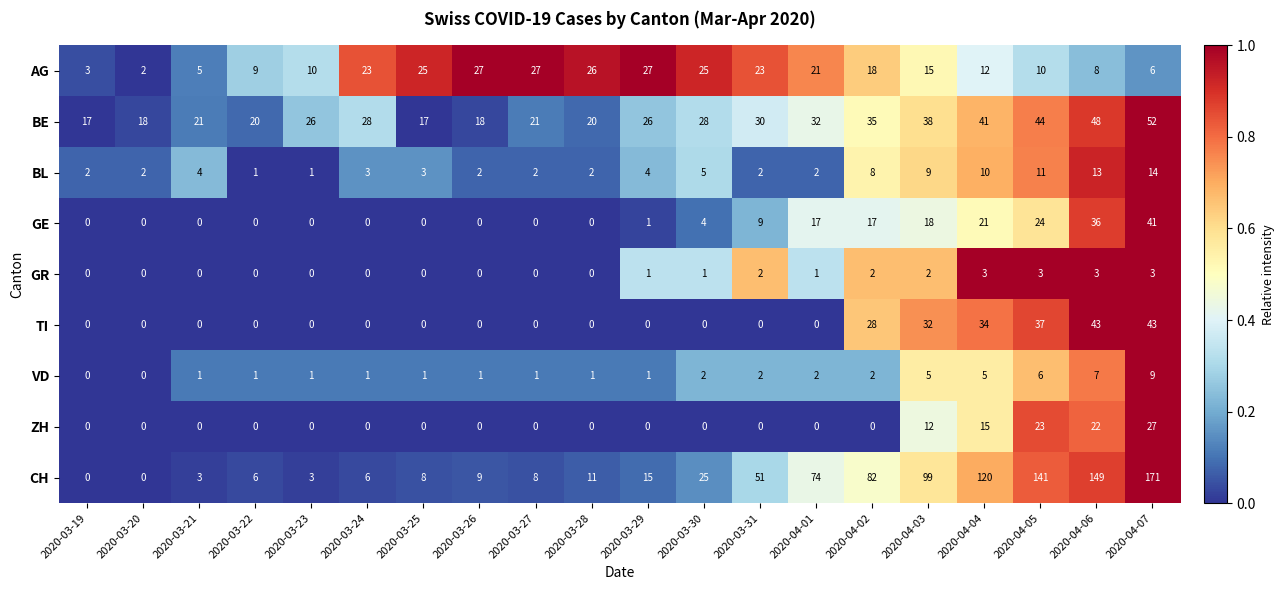

What is the sum of the BL values at 2020-04-06 and 2020-03-24?

16